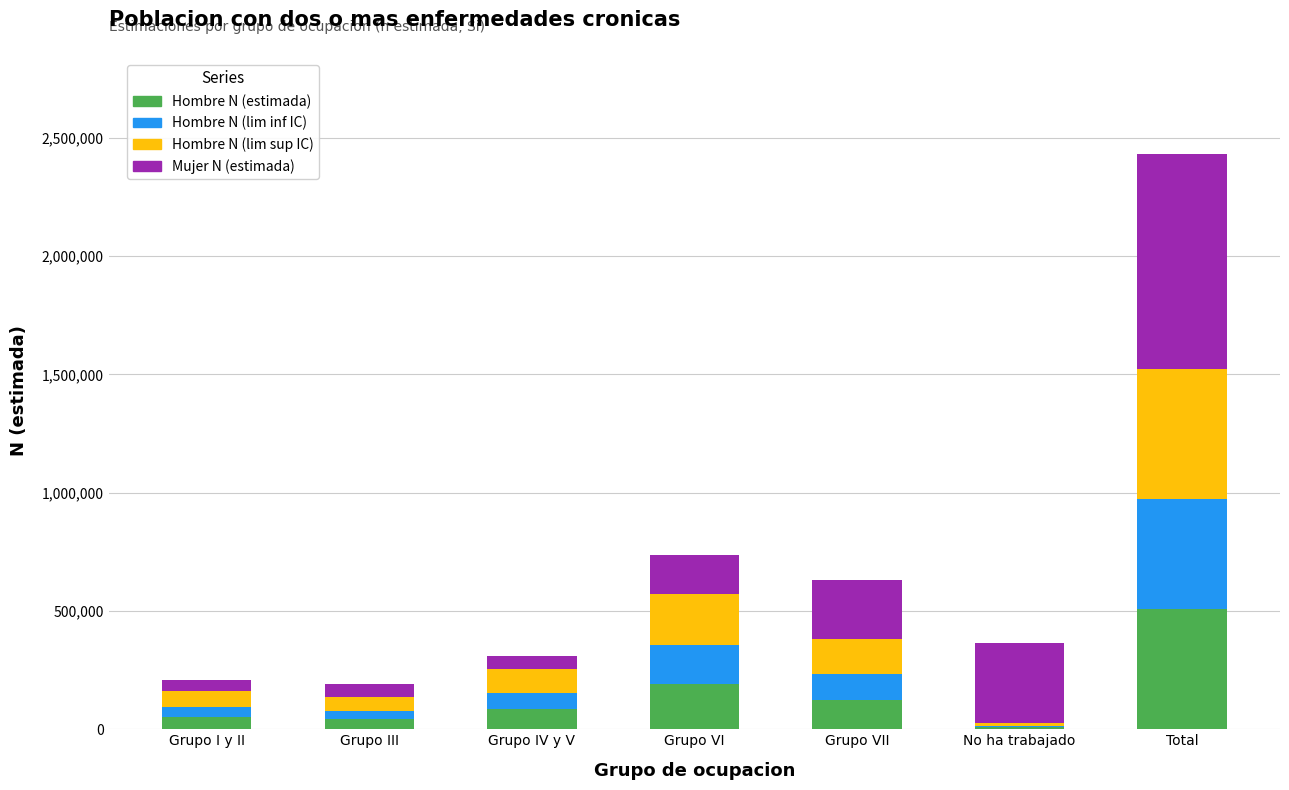

What is the sum of all Hombre N (estimada) values?

1013053